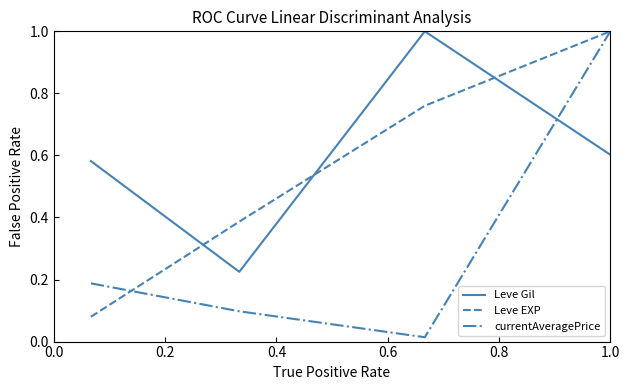

What is the maximum value for Leve Gil?

1.0